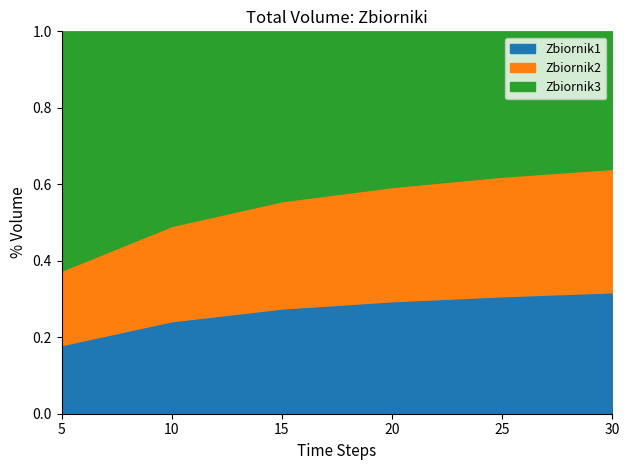

The value of Zbiornik1 at 15 is 1.7. True or false?

False